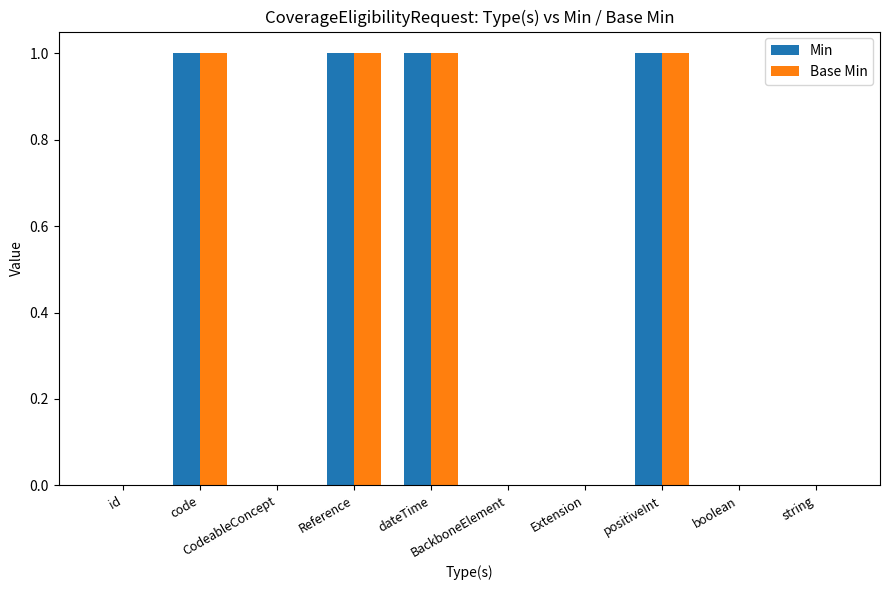

What is the sum of all Base Min values?

4